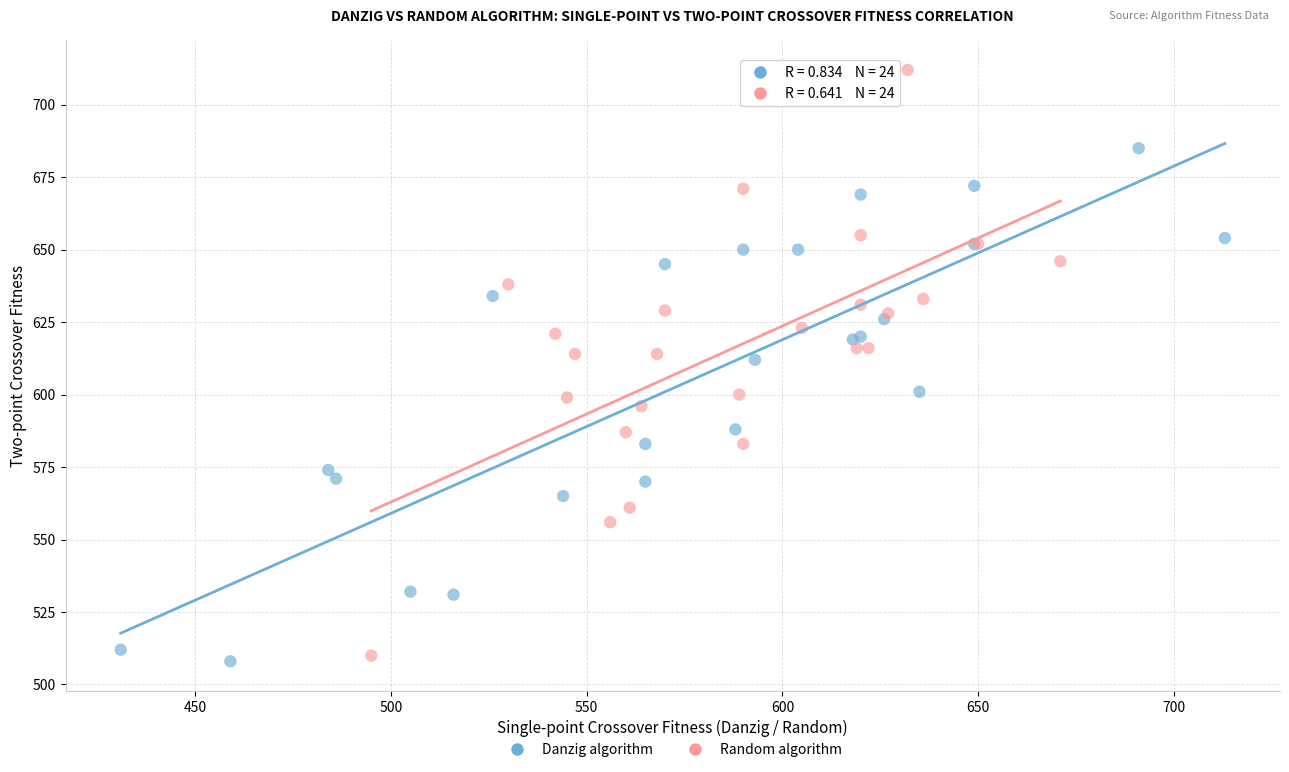

What are all the series names shown in the legend?

Danzig algorithm, Random algorithm